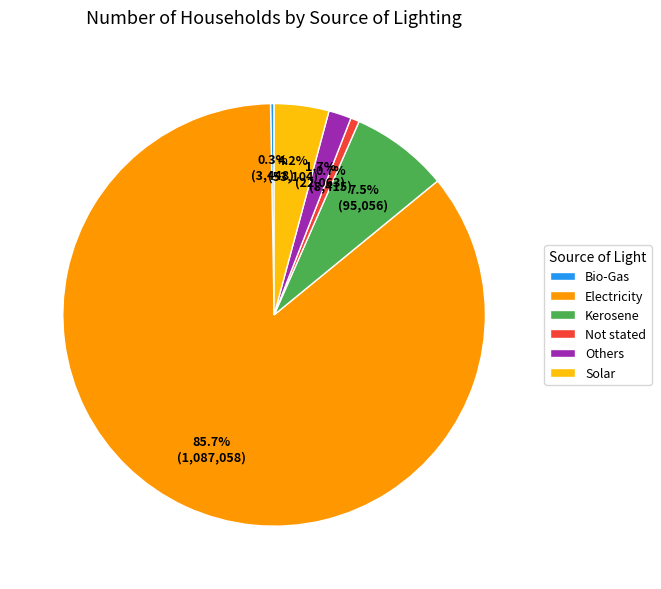

Between Kerosene and Solar, which is larger?

Kerosene